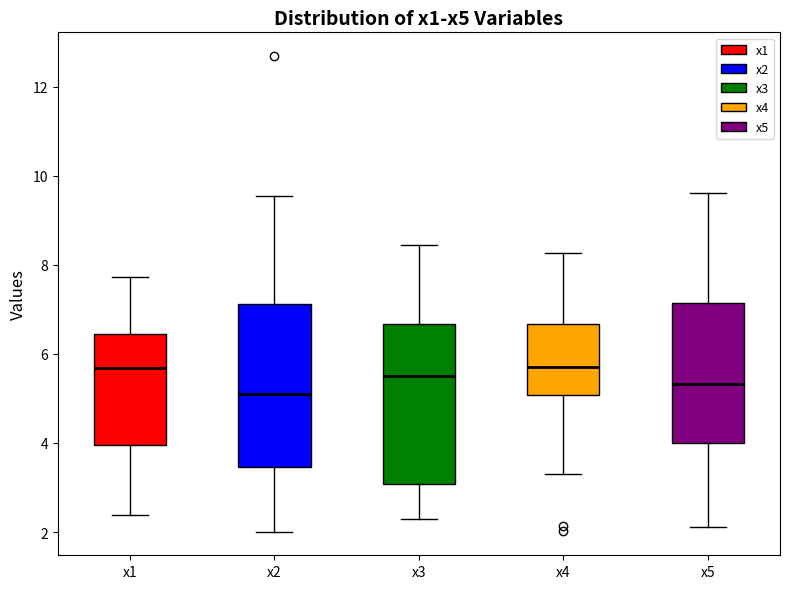

Where does the median line of the box for x5 sit on the y-axis? The values are not printed on the chart, so give them approximately, as read against the axis.

5.4